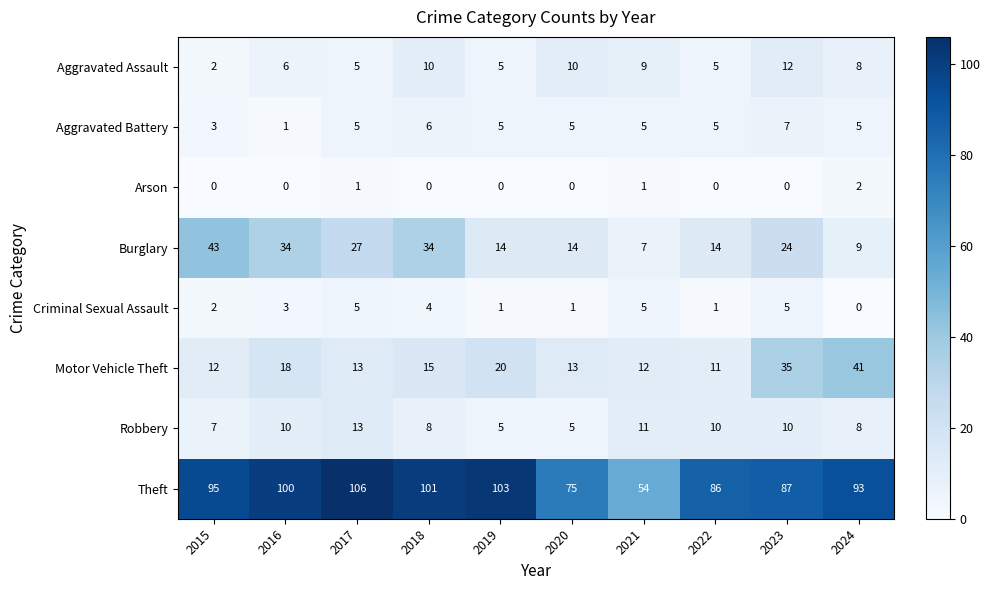

Rank the series by their maximum value, from highest to lowest.

Theft, Burglary, Motor Vehicle Theft, Robbery, Aggravated Assault, Aggravated Battery, Criminal Sexual Assault, Arson